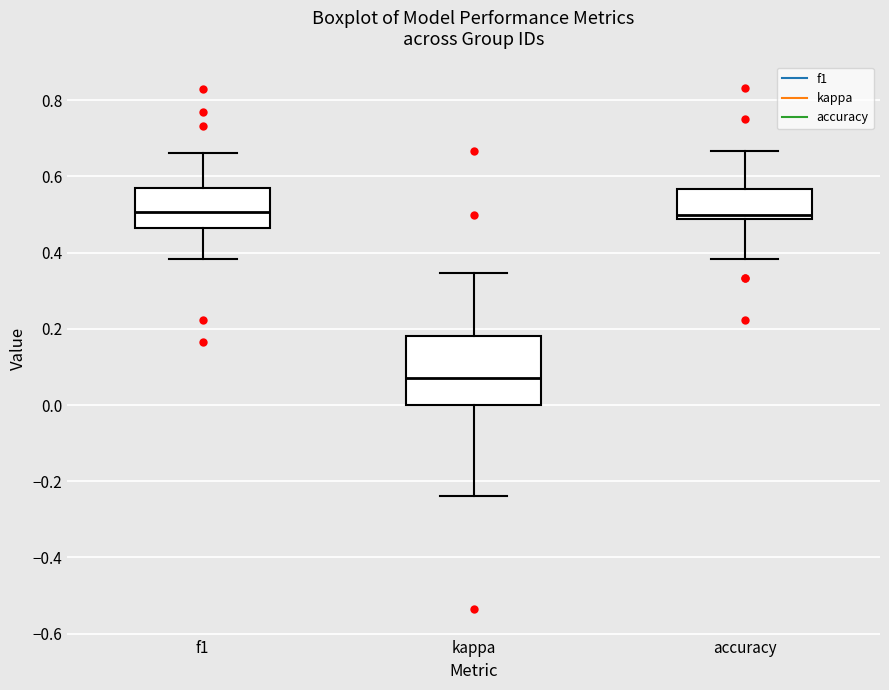

Reading left to right, transcribe this box plot: for each box, give where its median line is, the range the box spans, and where its two whiskers end, as read against the y-axis. The values are not printed on the chart, so give them approximately, as read against the axis.

f1: median 0.50, box 0.46 to 0.56, whiskers 0.38 to 0.66
kappa: median 0.08, box 0.00 to 0.18, whiskers -0.24 to 0.34
accuracy: median 0.50, box 0.48 to 0.56, whiskers 0.38 to 0.66